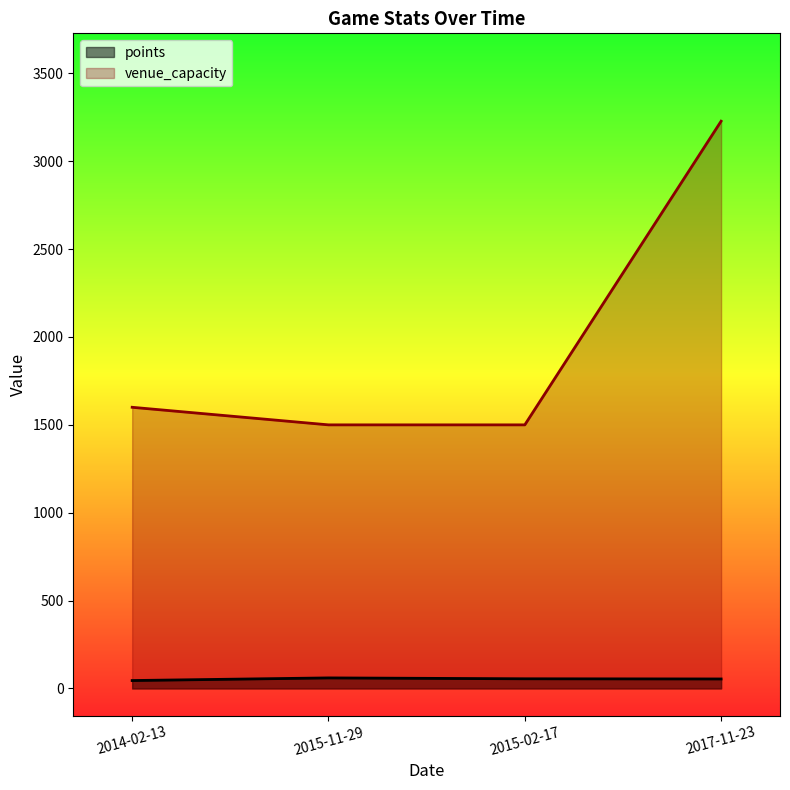

The value of points at 2015-02-17 is 55. True or false?

True